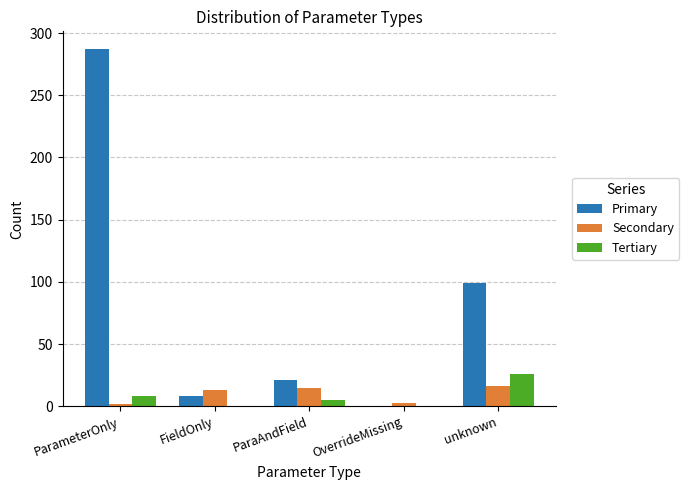

The Tertiary series shows 26 at unknown. True or false?

True